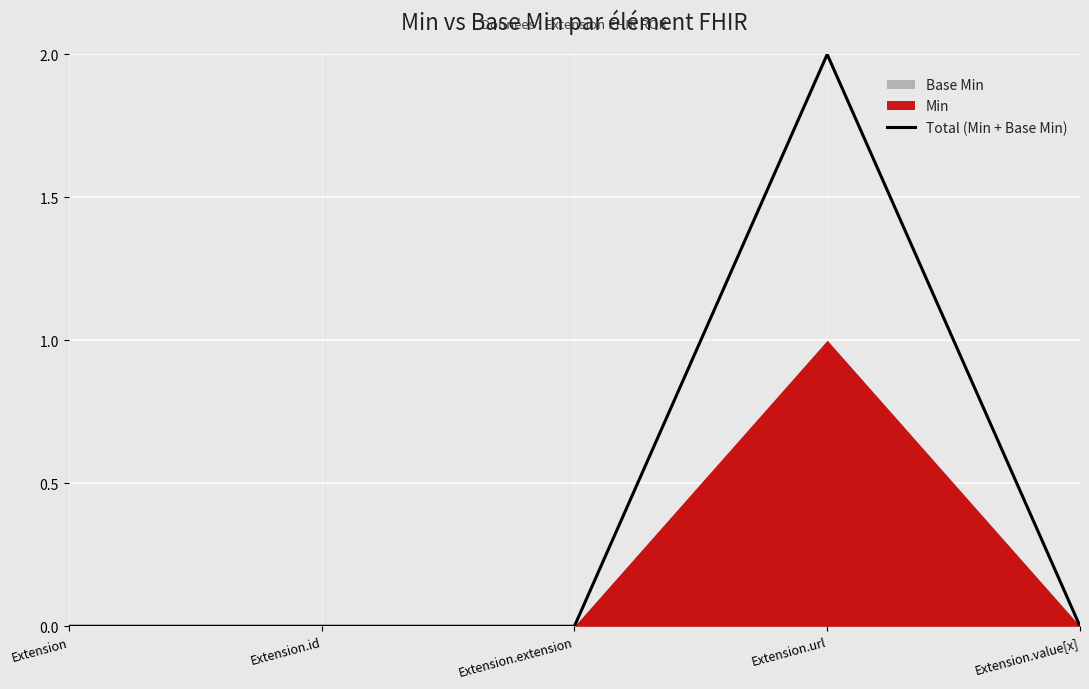

Count the values in the range 0 to 1.

4